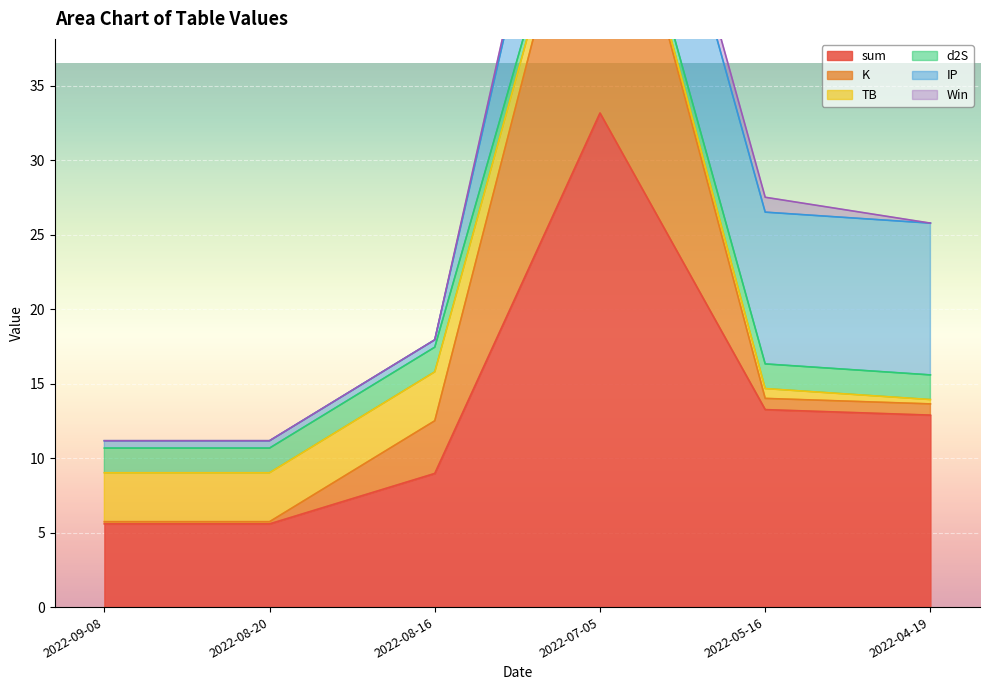

How many interior local peaks does the d2S series have?

1